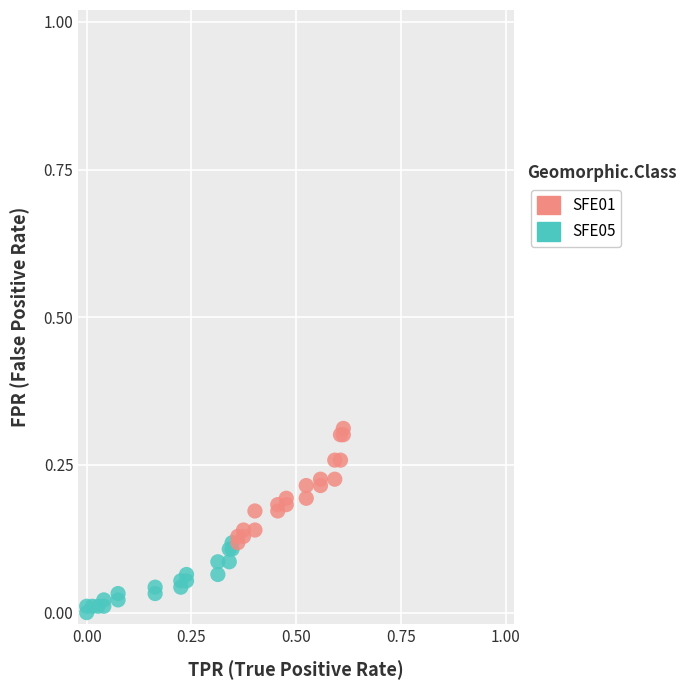

Which series contains the lowest Y value?

SFE05